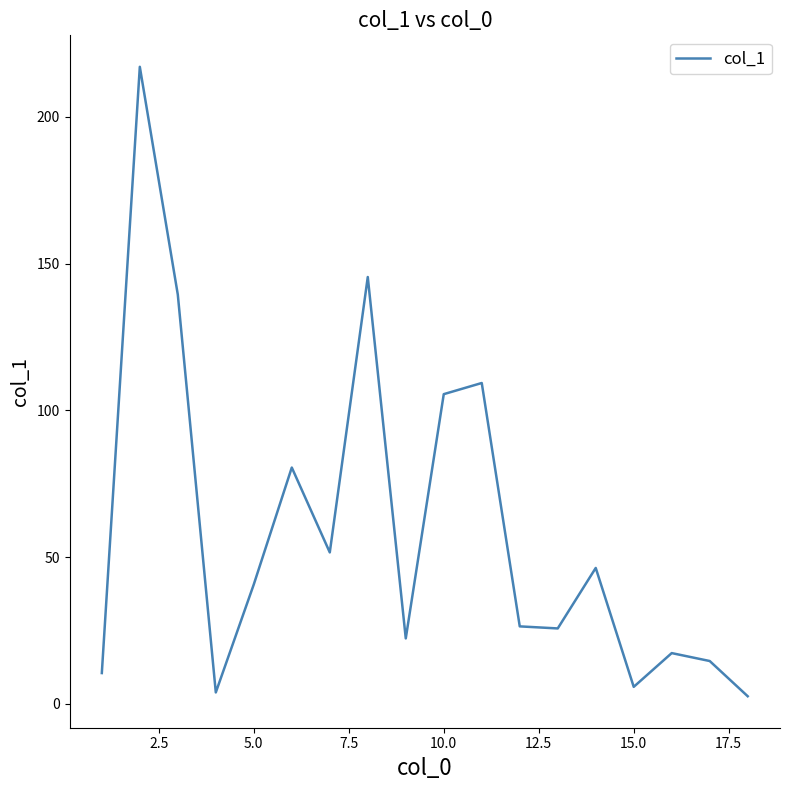

What is the greatest value displayed?

217.0